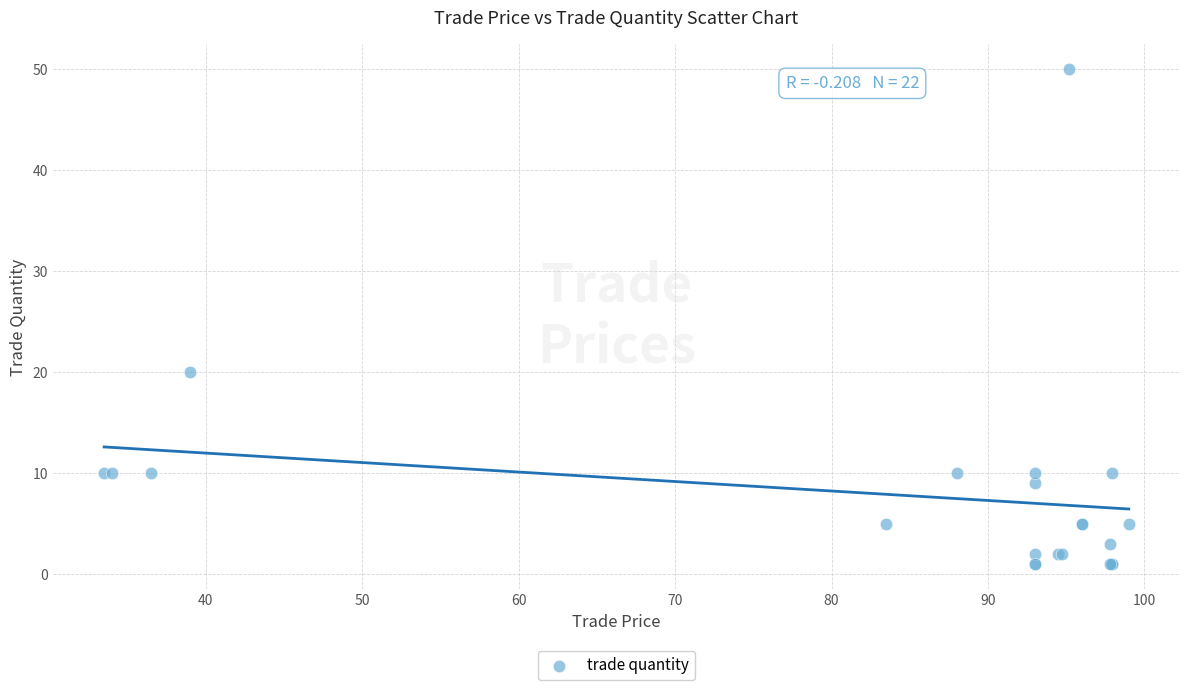

What Y value in the scatter plot is closest to 25?

20